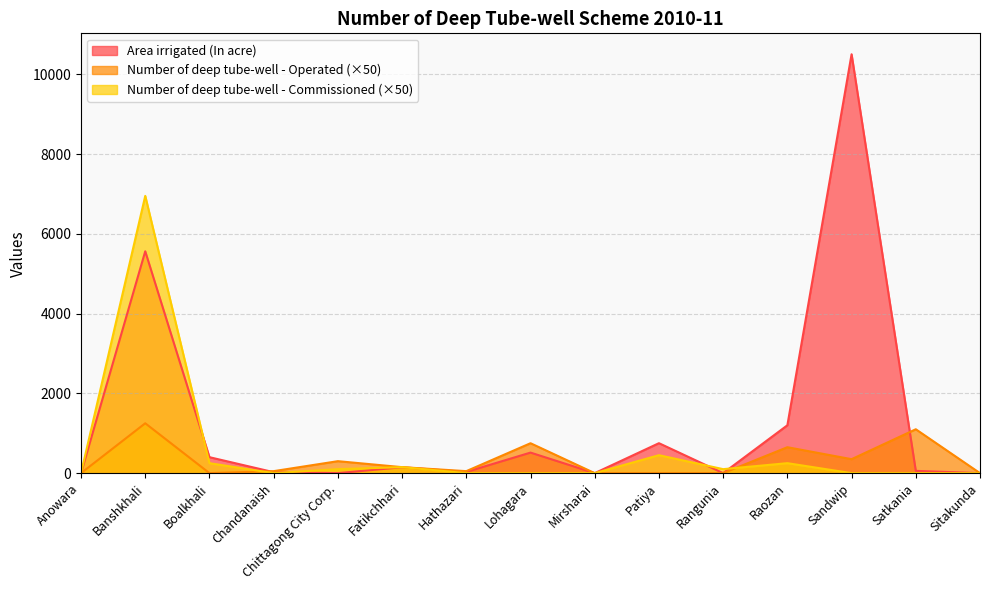

Reading left to right, list all the values displayed in this chart.

Area irrigated (In acre): Anowara=0	Banshkhali=5561	Boalkhali=400	Chandanaish=24	Chittagong City Corp.=0	Fatikchhari=148	Hathazari=30	Lohagara=515	Mirsharai=0	Patiya=751	Rangunia=0	Raozan=1200	Sandwip=10500	Satkania=57	Sitakunda=0
Number of deep tube-well - Operated: Anowara=0	Banshkhali=1250	Boalkhali=0	Chandanaish=50	Chittagong City Corp.=300	Fatikchhari=150	Hathazari=50	Lohagara=750	Mirsharai=0	Patiya=0	Rangunia=0	Raozan=650	Sandwip=350	Satkania=1100	Sitakunda=0
Number of deep tube-well - Commissioned: Anowara=0	Banshkhali=6950	Boalkhali=250	Chandanaish=0	Chittagong City Corp.=100	Fatikchhari=150	Hathazari=0	Lohagara=0	Mirsharai=0	Patiya=450	Rangunia=100	Raozan=250	Sandwip=0	Satkania=0	Sitakunda=0